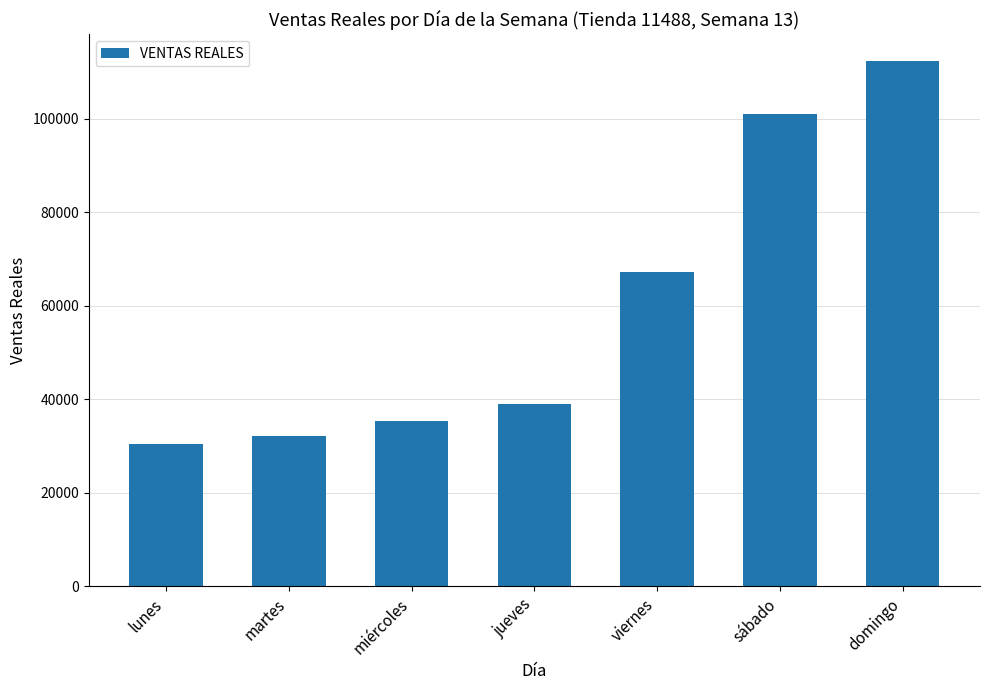

Which has a higher value, miércoles or domingo?

domingo